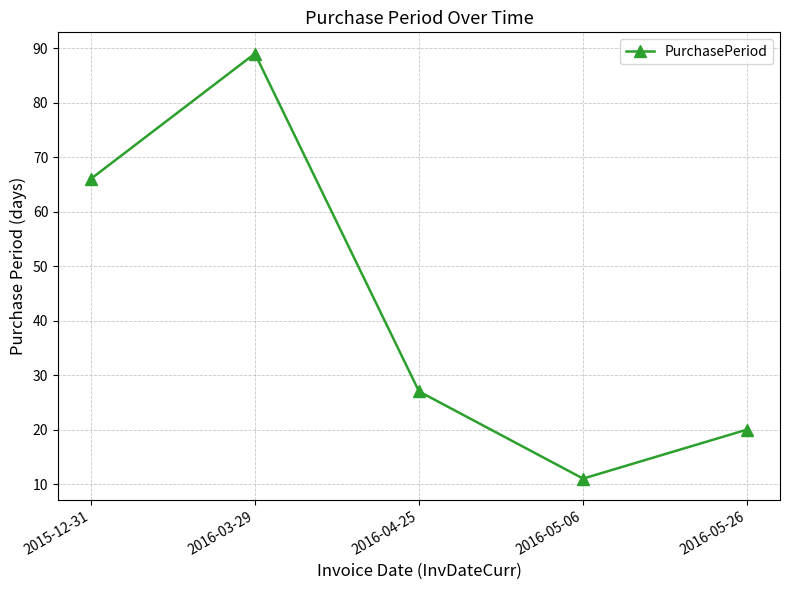

Reading left to right, what are all the values shown in this chart?

66	89	27	11	20